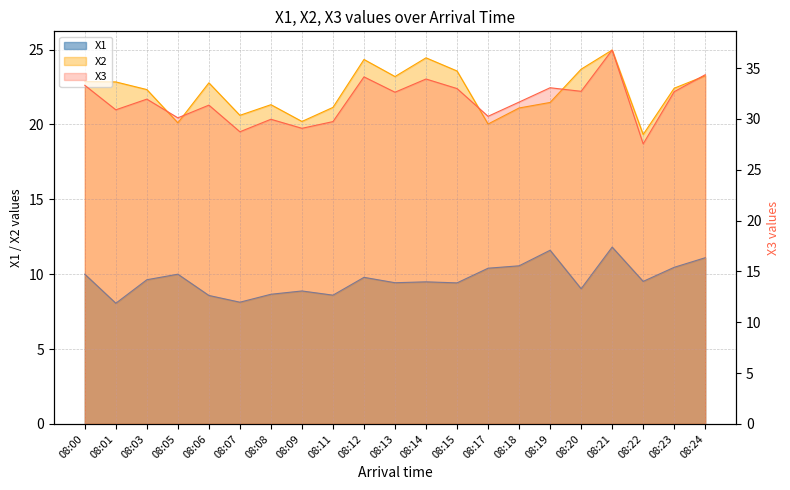

What is the average value of the X1 series?

9.7